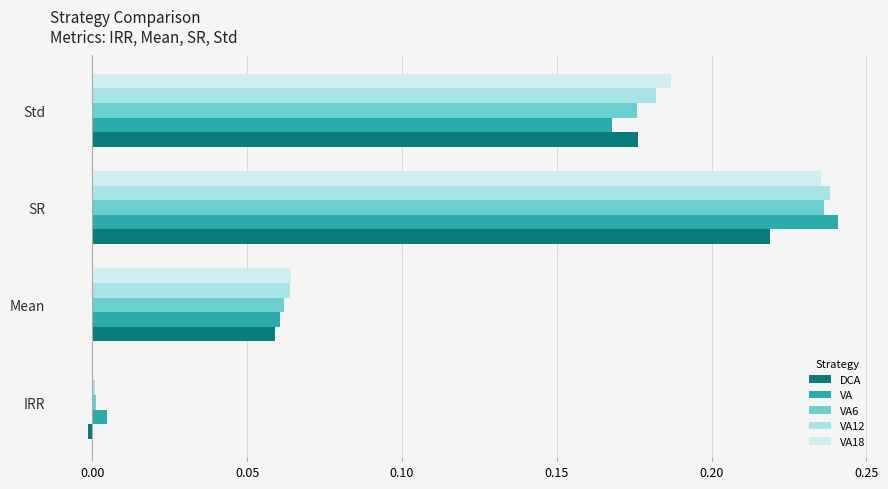

Is it true that VA12 equals 0.0 at Std?

False